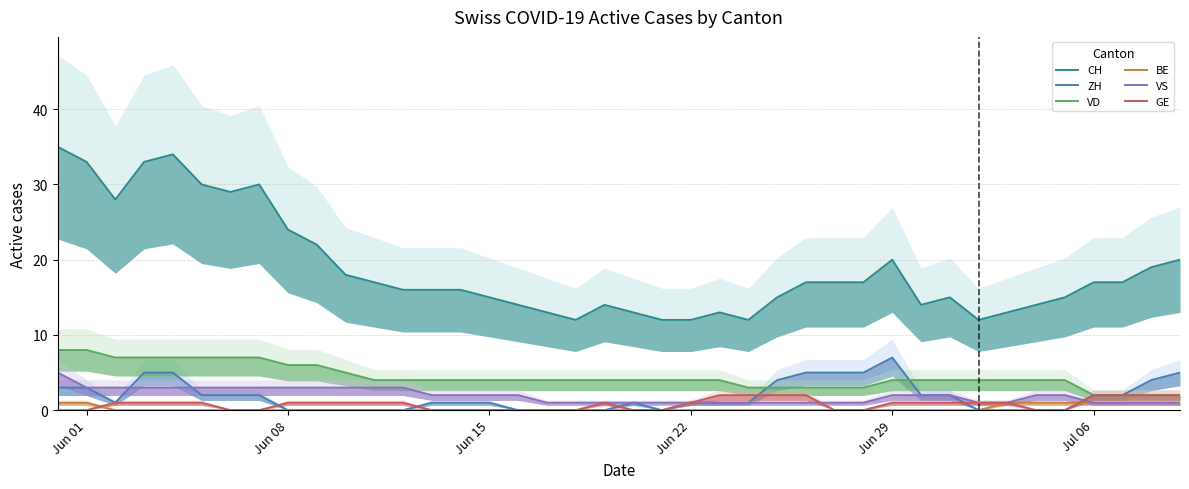

List the series in order of their peak value, lowest first.

BE, GE, VS, ZH, VD, CH